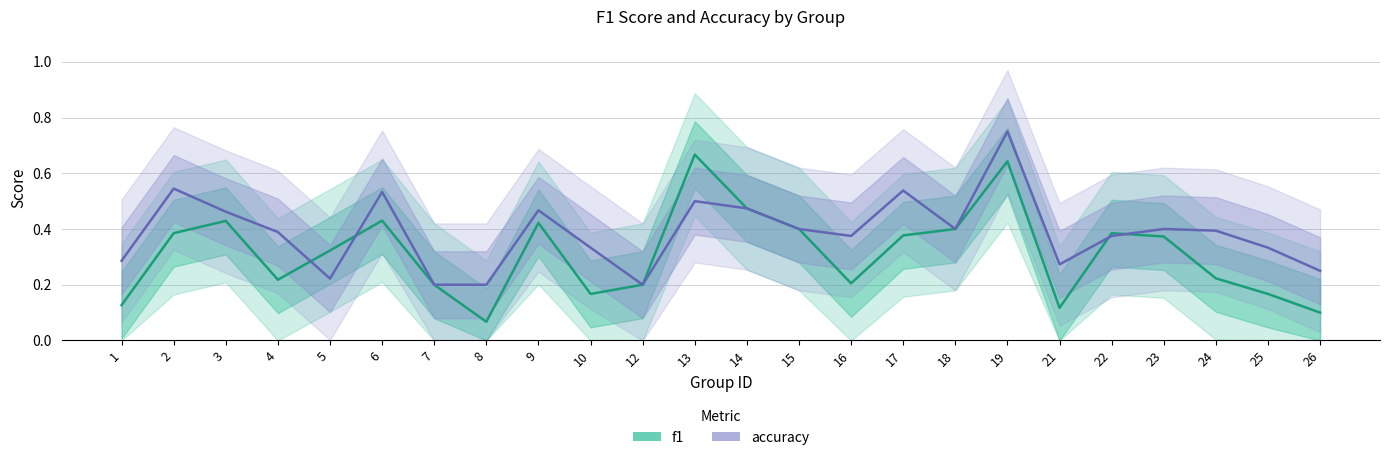

What is the sum of the f1 values at 26 and 7?

0.3